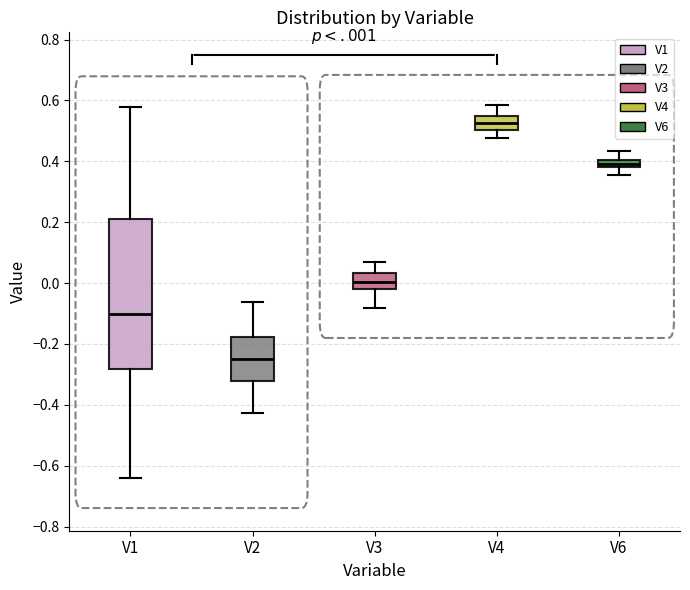

Which box's median line is the highest?

V4